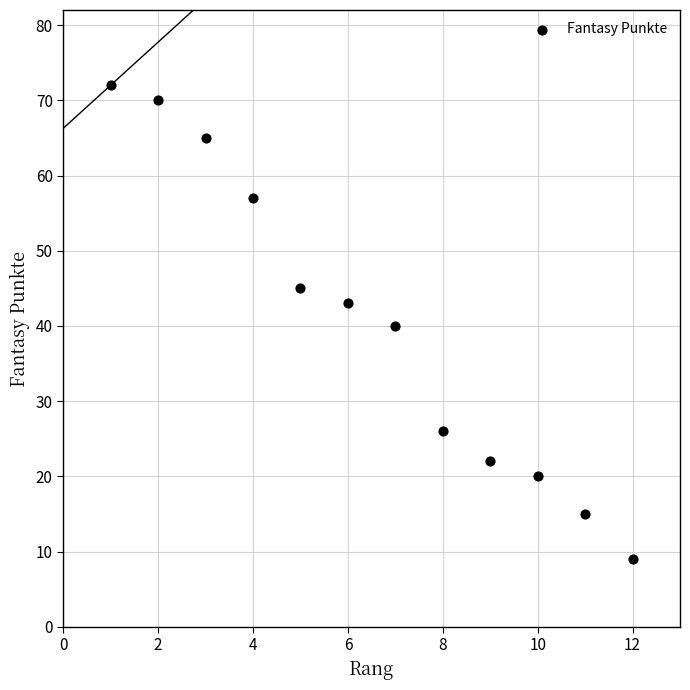

What is the range of Y values (max minus min)?

63